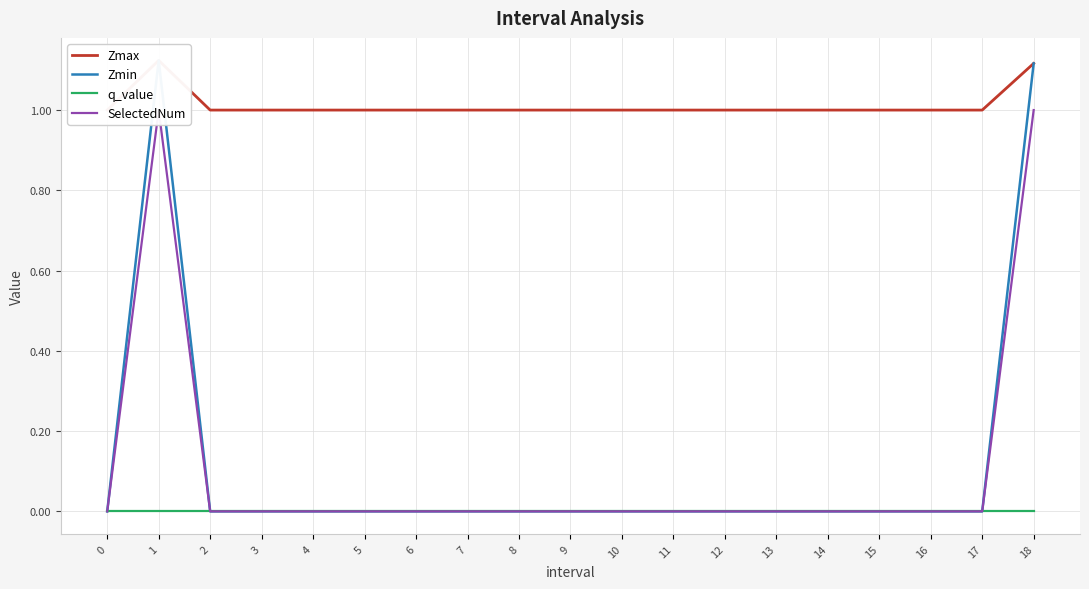

What value does the Zmax series have at 2?

1.0